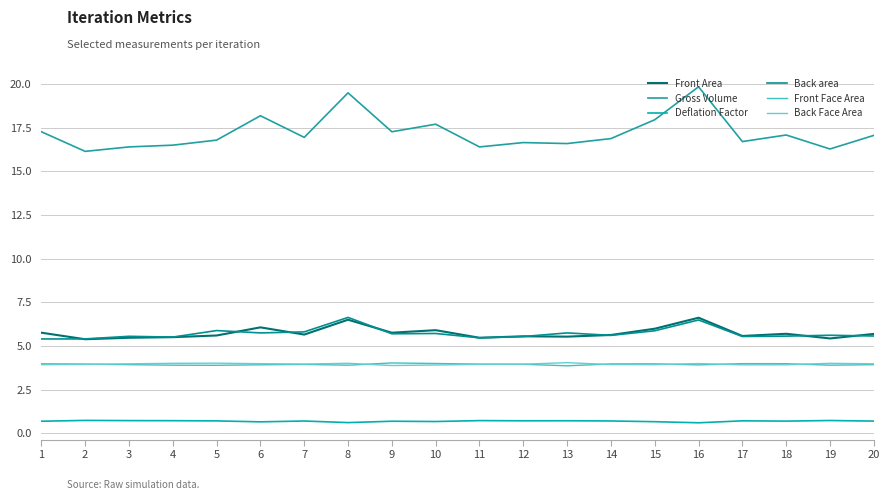

Which series has the largest range (max minus min)?

Gross Volume